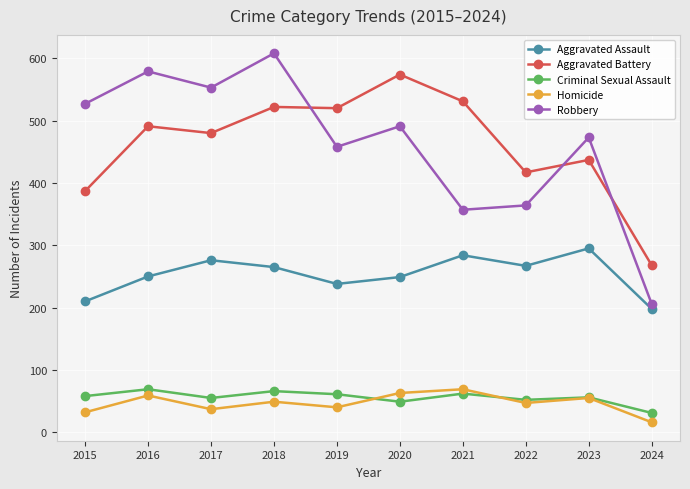

What is the sum of all Homicide values?

467